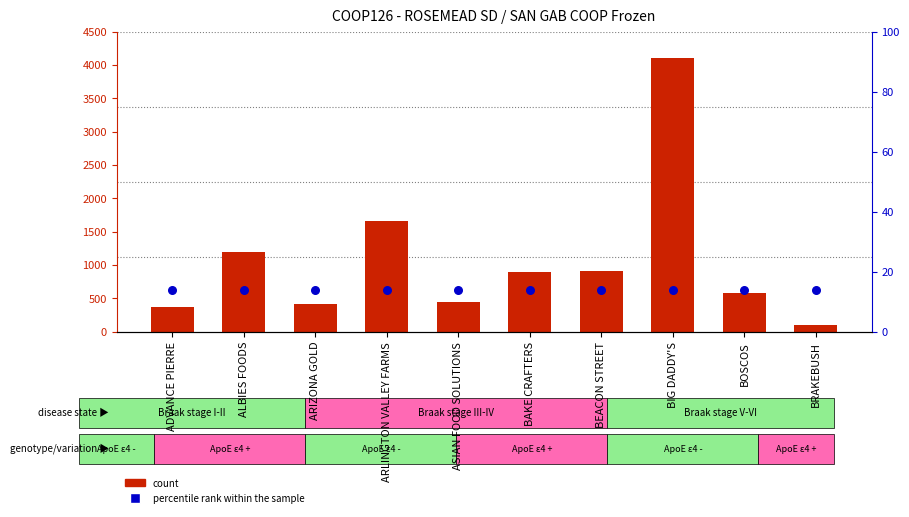

Which series reaches the maximum Y coordinate?

count